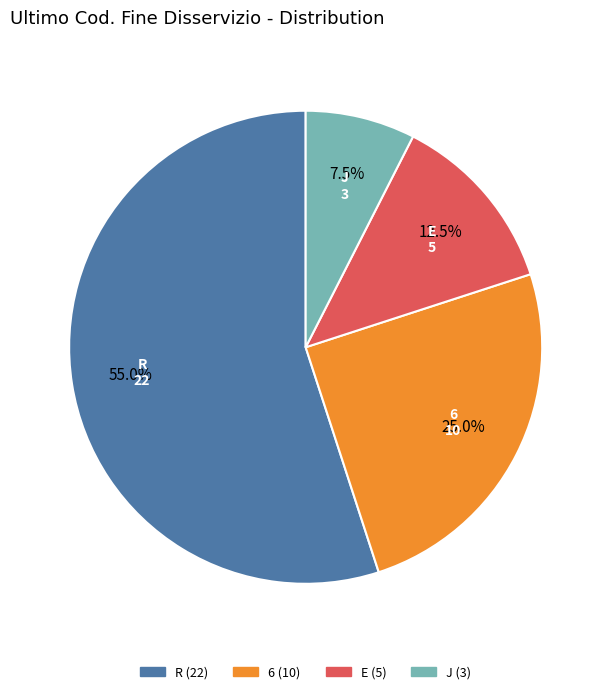

Approximately how many times larger is the value at E compared to 6?

0.5